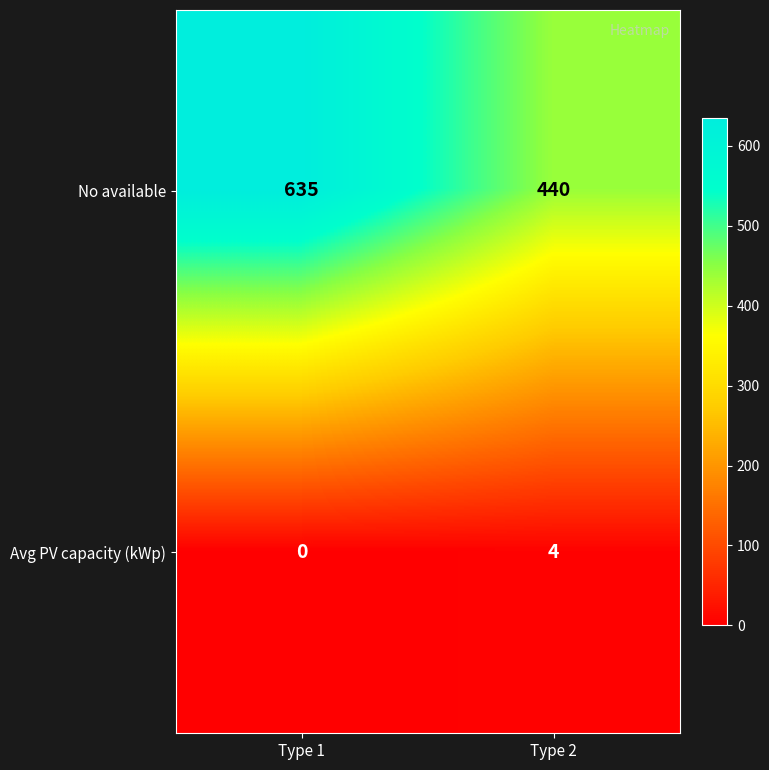

What is the total value across all series at Type 1?

635